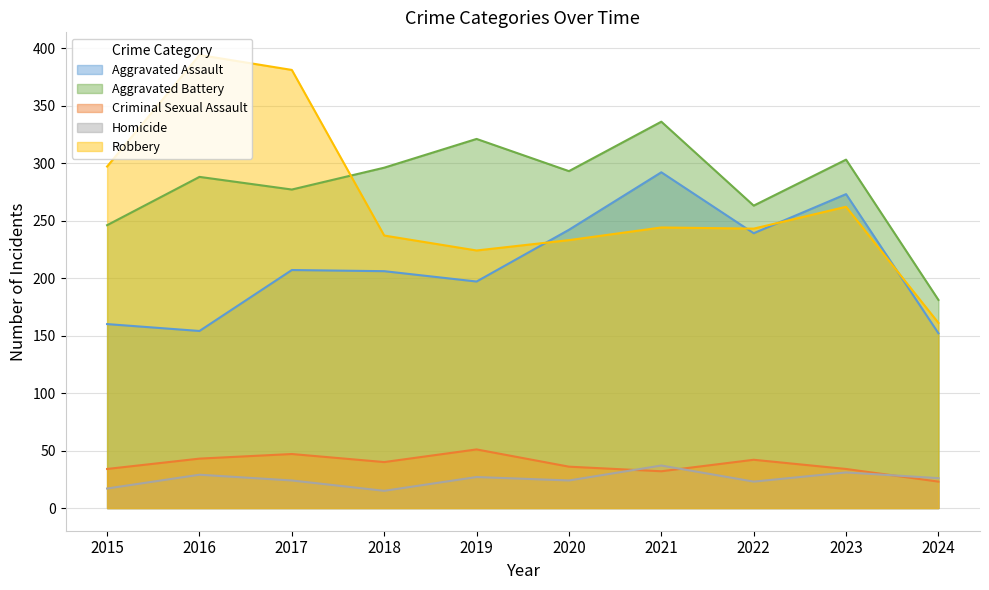

At which category does Aggravated Battery reach its first local peak?

2016